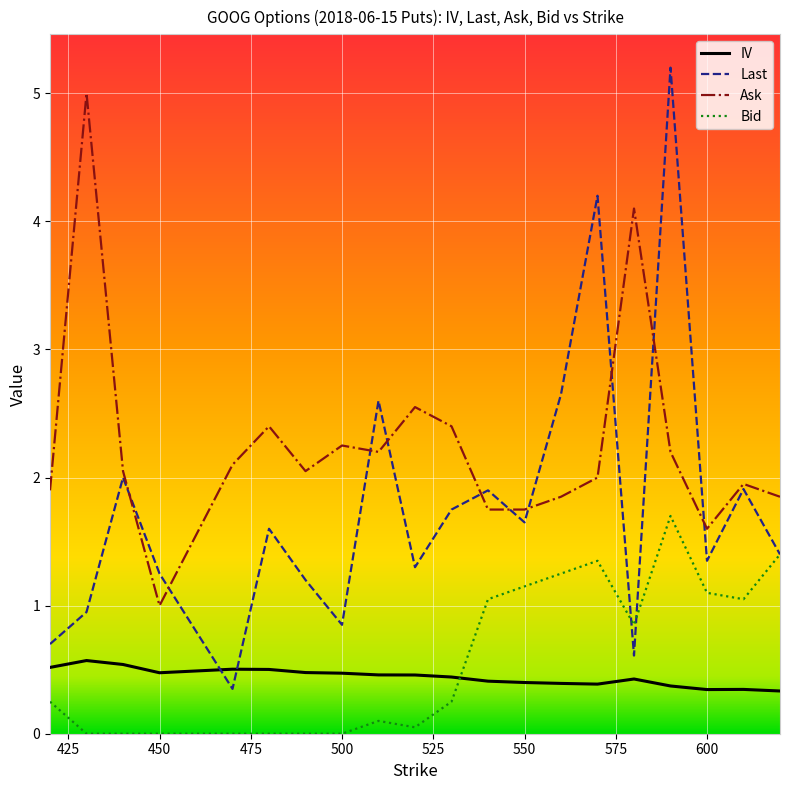

After their last crossing, which series has the higher values: IV or Bid?

Bid